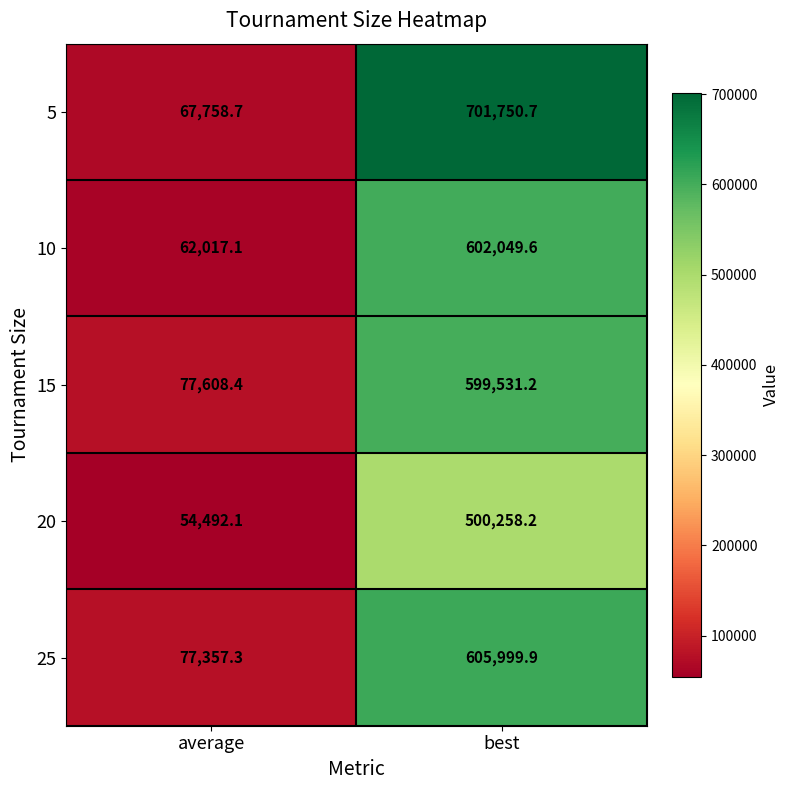

Count the number of data series in this chart.

5